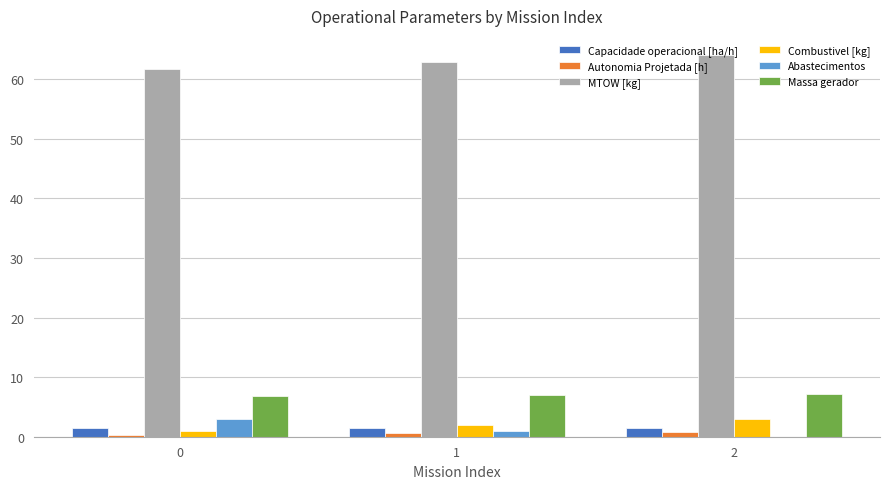

What is the highest value of the MTOW [kg] series?

64.1